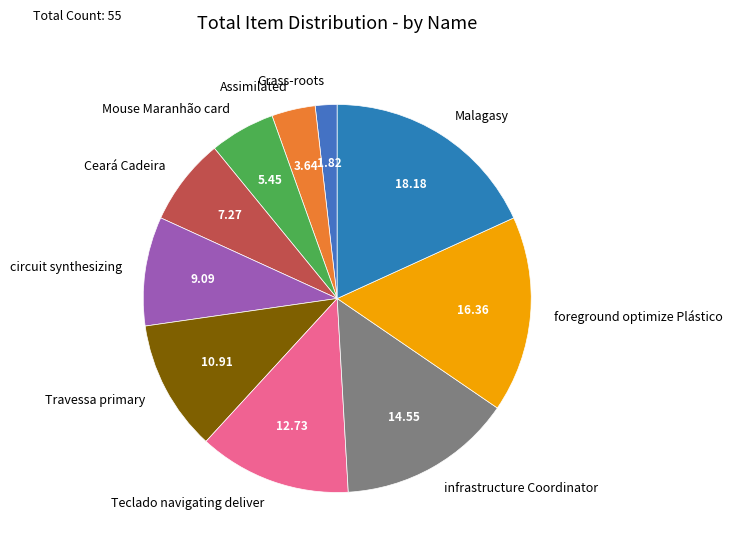

The Ceará Cadeira slice represents 20% of the pie. True or false?

False